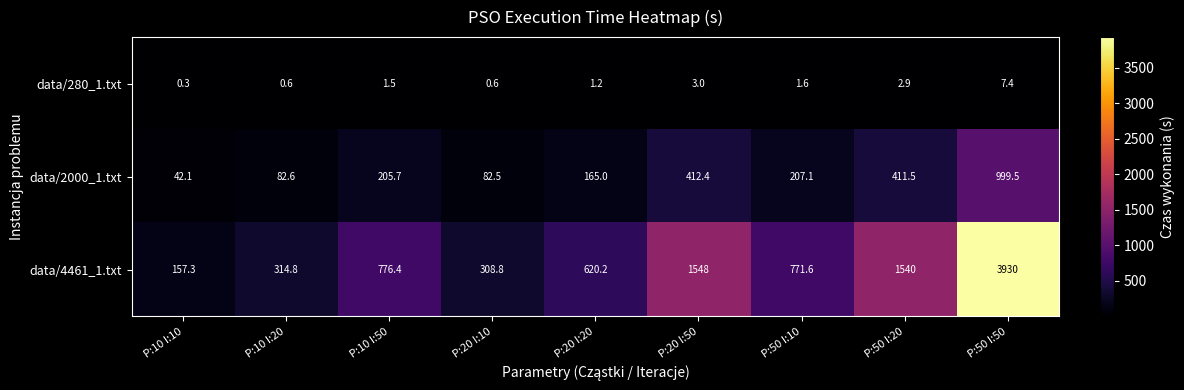

Rank the series at P:50 I:20 from lowest to highest value.

data/280_1.txt, data/2000_1.txt, data/4461_1.txt